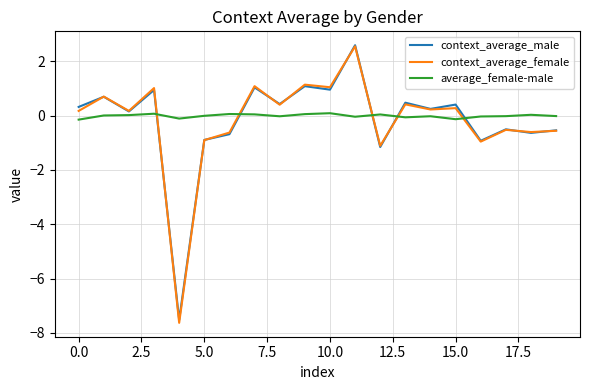

True or false: average_female-male and context_average_male cross at least once.

True